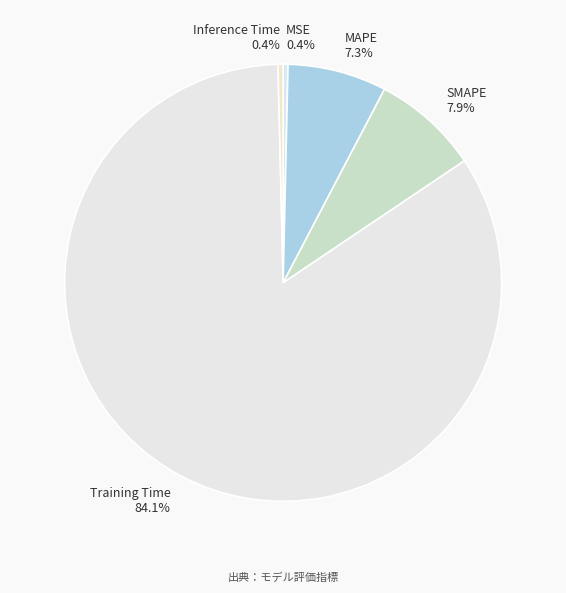

Does Training Time represent more than half of the total?

Yes